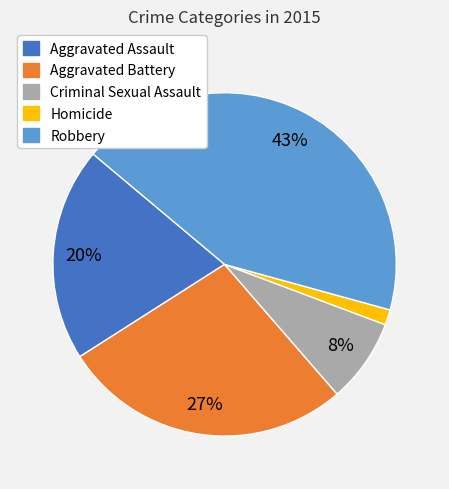

How many slices are in this pie chart?

5